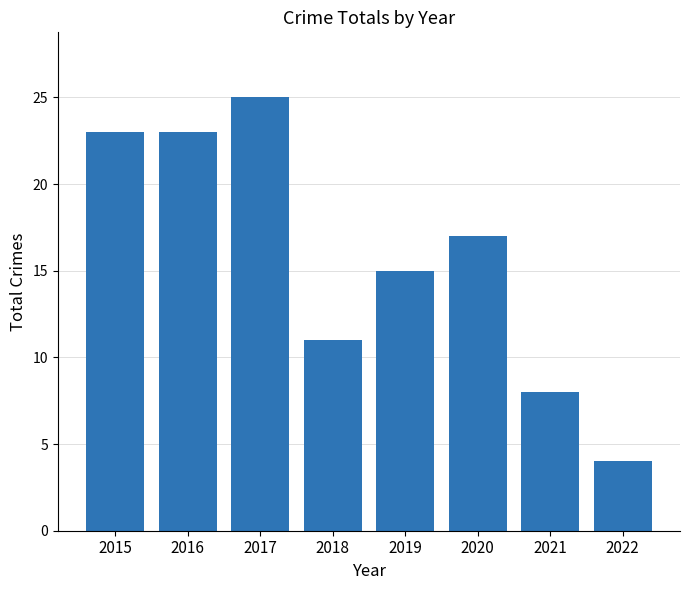

Are the bars grouped side by side (vs. stacked)?

No